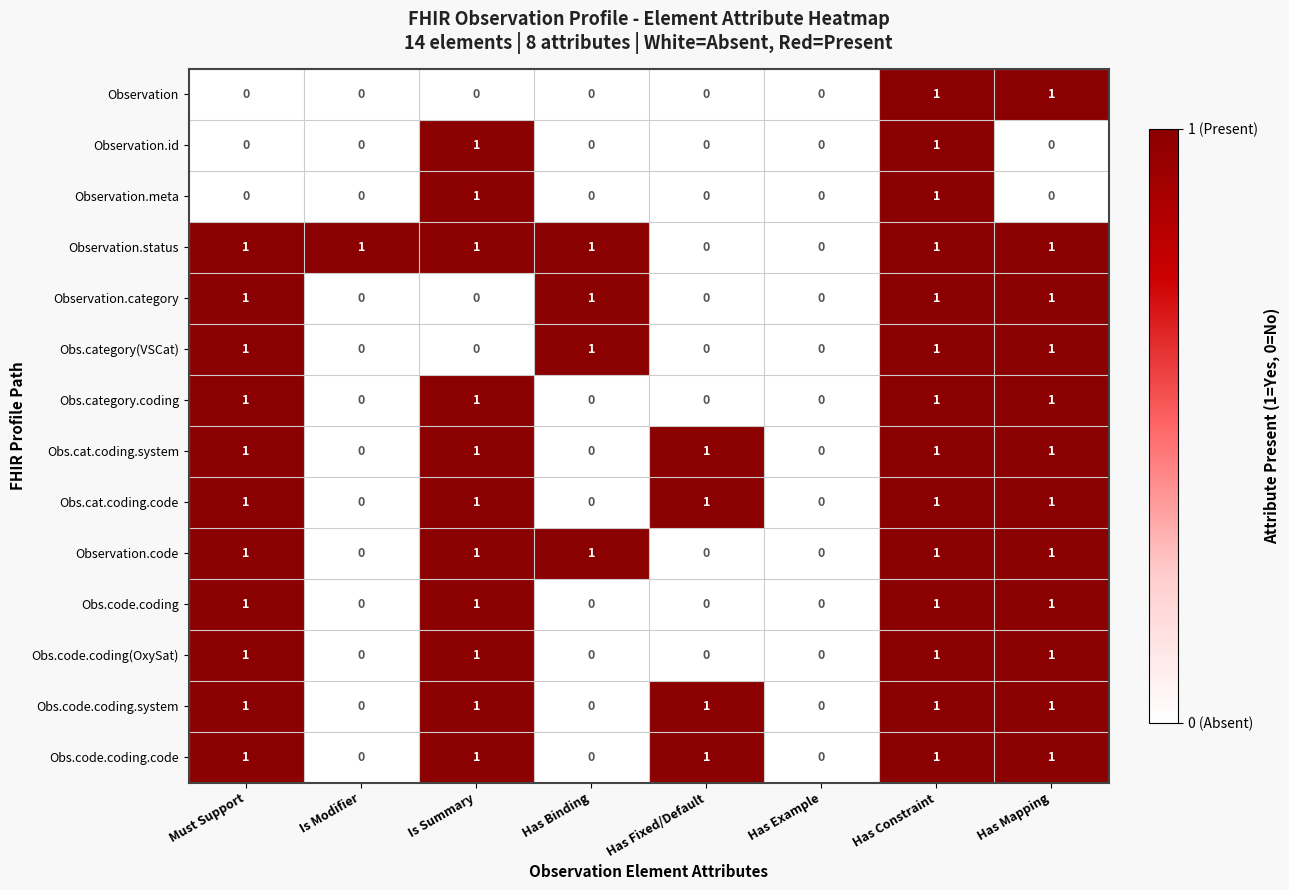

What is the sum of all Obs.code.coding values?

4